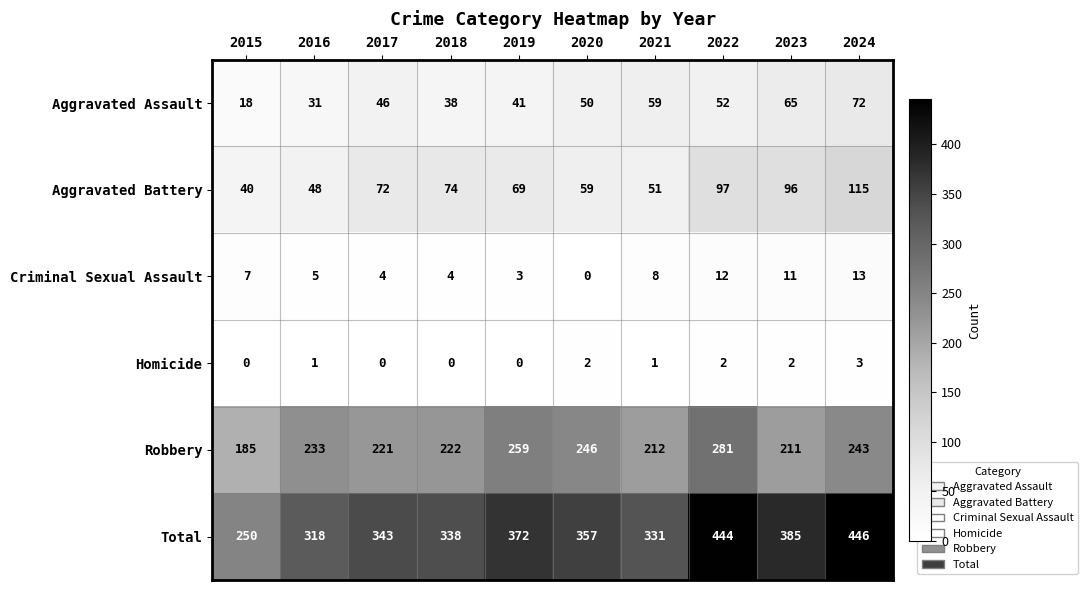

Where does the Total series first go above 357?

2019